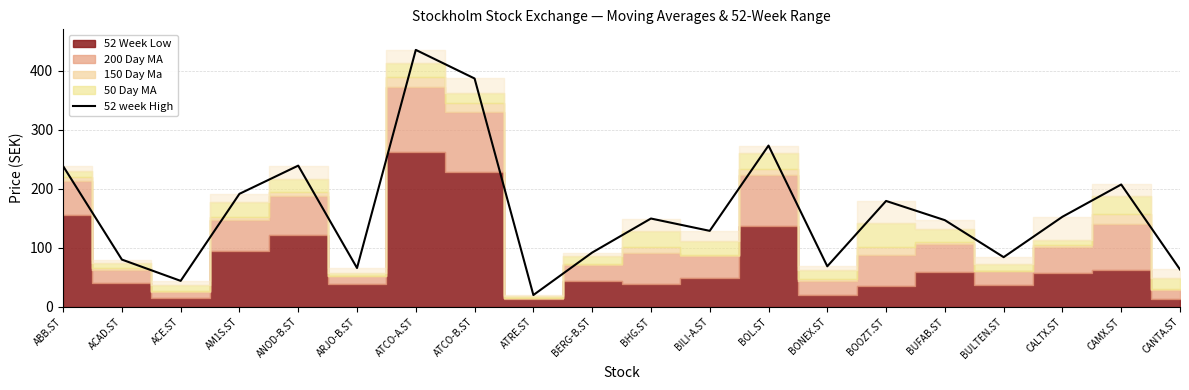

What is the difference between the maximum and second lowest values?

391.6